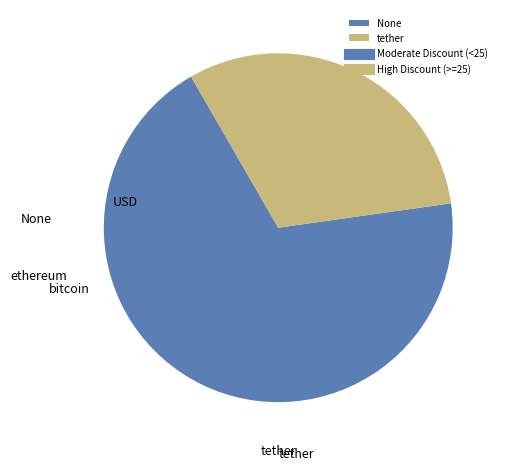

What is the largest slice in the pie chart?

None